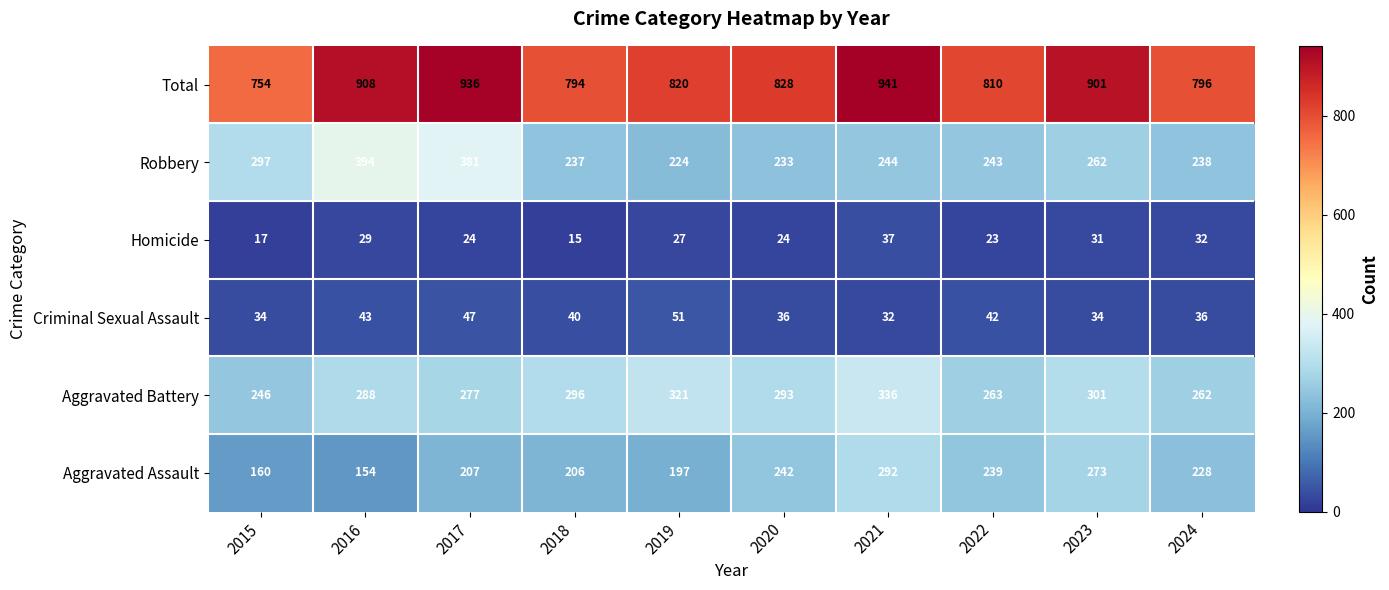

Between 2016 and 2024, which series saw the biggest shift?

Robbery